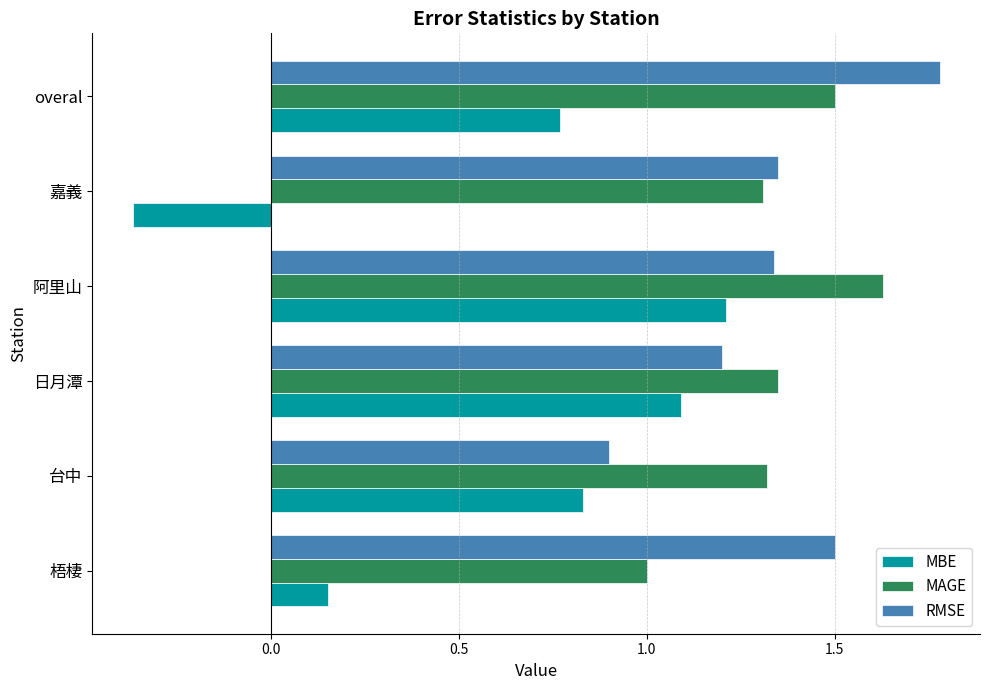

What are all the series names shown in the legend?

MBE, MAGE, RMSE